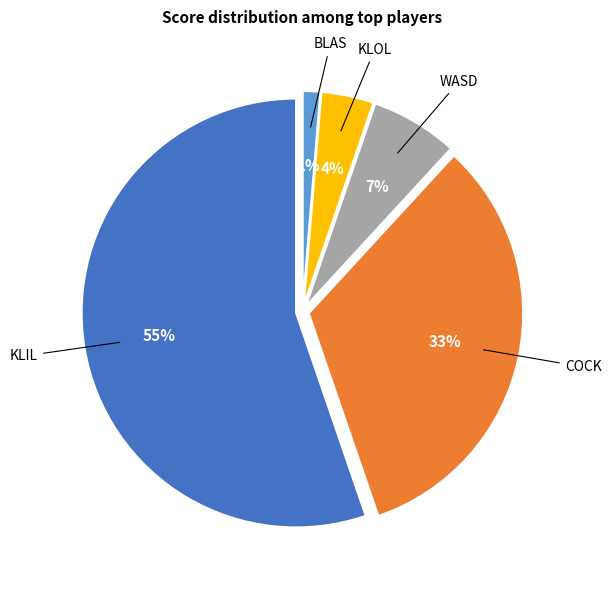

To the nearest percent, what portion does COCK represent?

33%